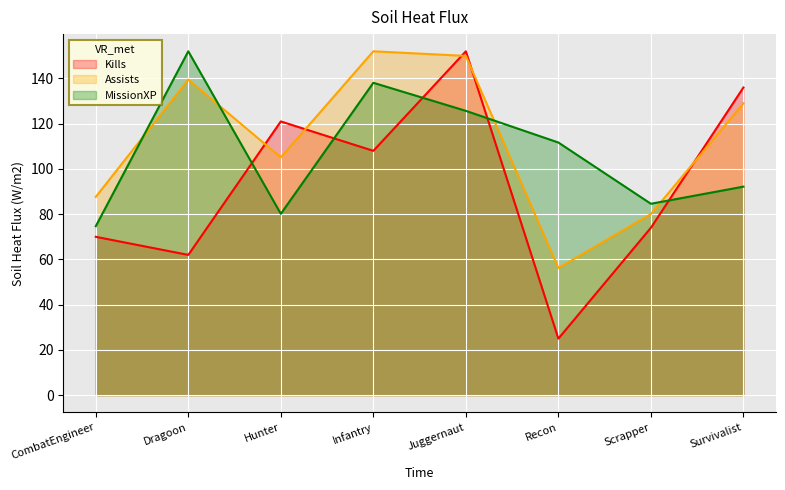

Between Scrapper and Juggernaut, which is larger?

Juggernaut